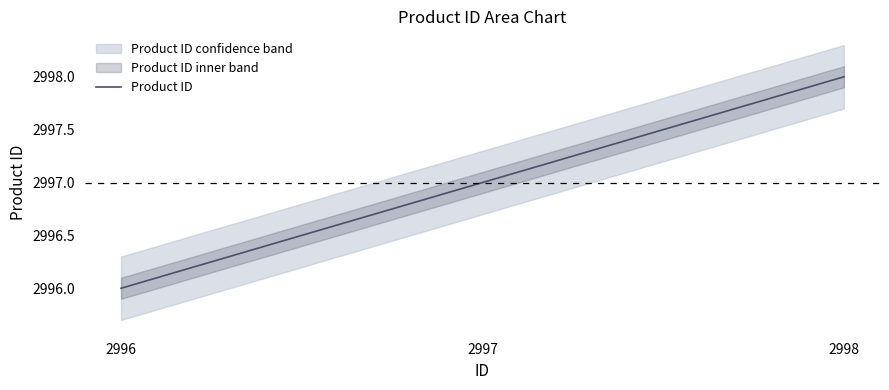

How many data points are less than 2997?

1